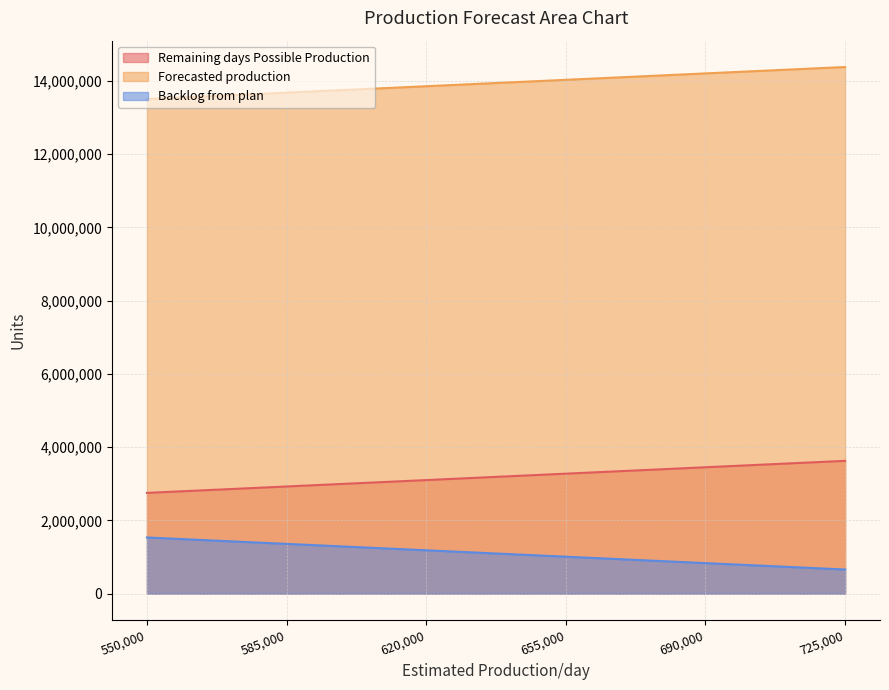

What is the difference between the maximum and minimum values in the Remaining days Possible Production series?

875000